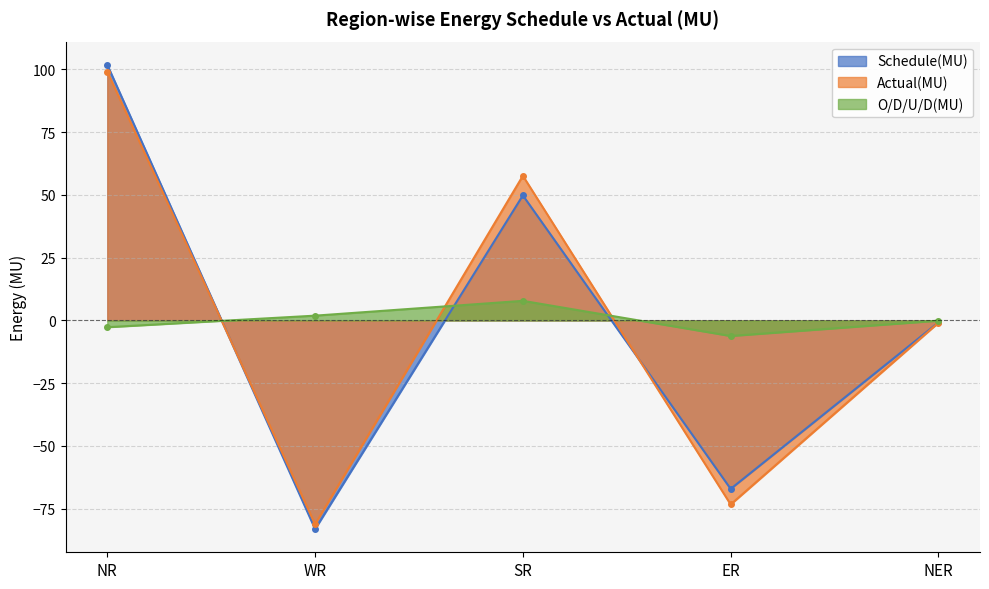

What is the average value of the O/D/U/D(MU) series?

0.1